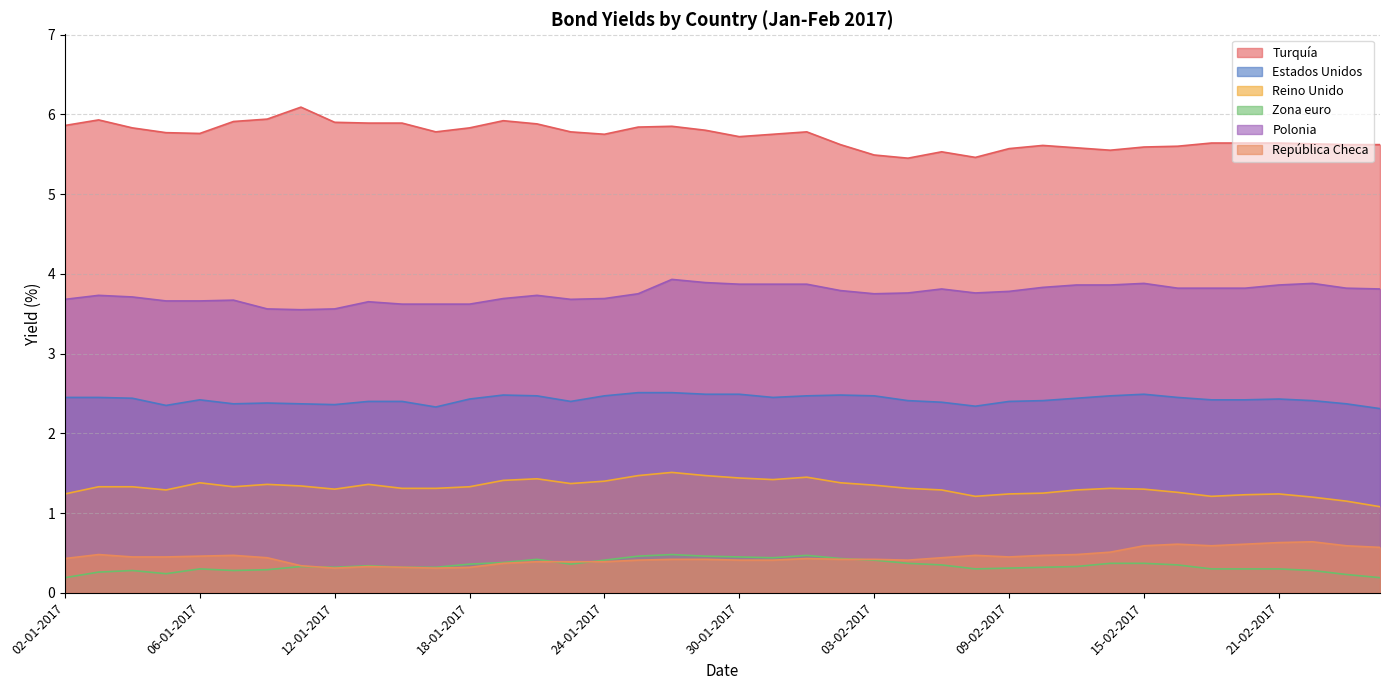

At which category does Reino Unido reach its first local valley?

05-01-2017